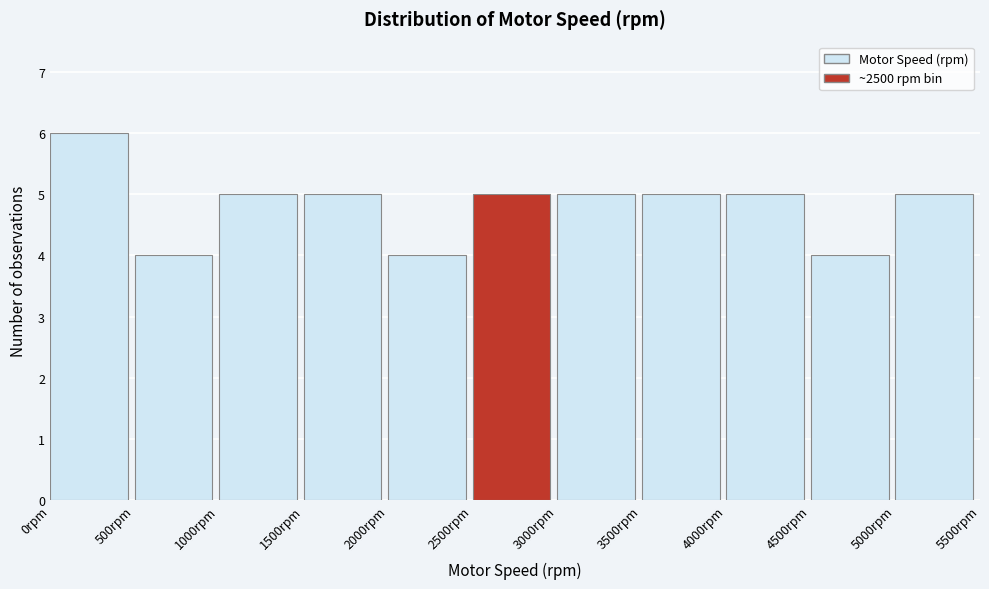

Reading left to right, transcribe this chart: for each bar, give the range it covers on the x-axis and its height. The values are not printed on the chart, so give them approximately, as read against the axis.

0 to 500: 6
500 to 1000: 4
1000 to 1500: 5
1500 to 2000: 5
2000 to 2500: 4
2500 to 3000: 5
3000 to 3500: 5
3500 to 4000: 5
4000 to 4500: 5
4500 to 5000: 4
5000 to 5500: 5